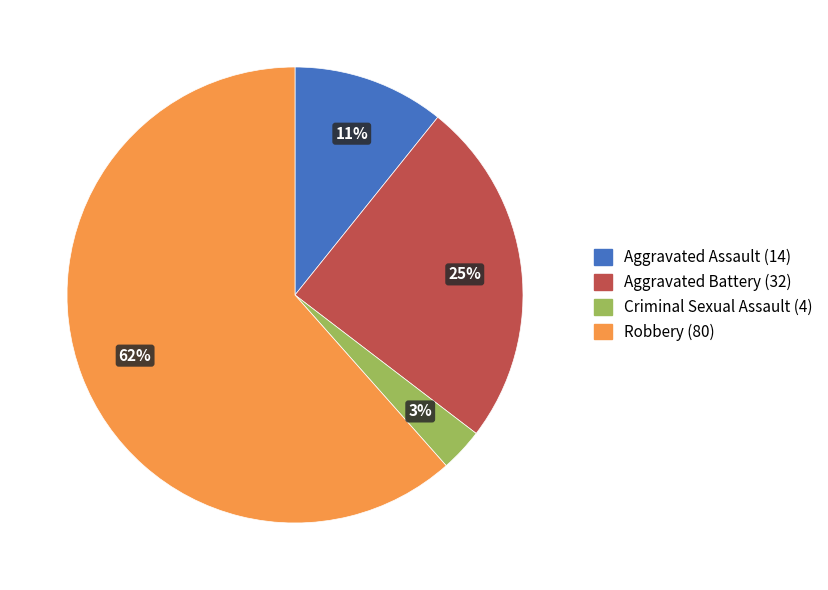

To the nearest percent, what is the average slice percentage?

25%